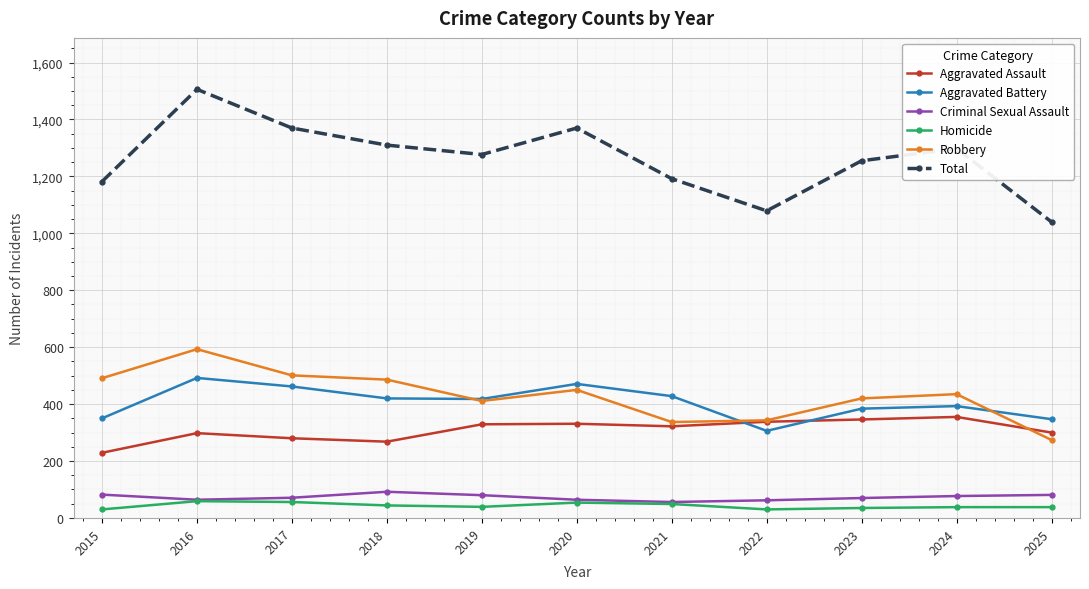

How many categories are shown in the chart?

11